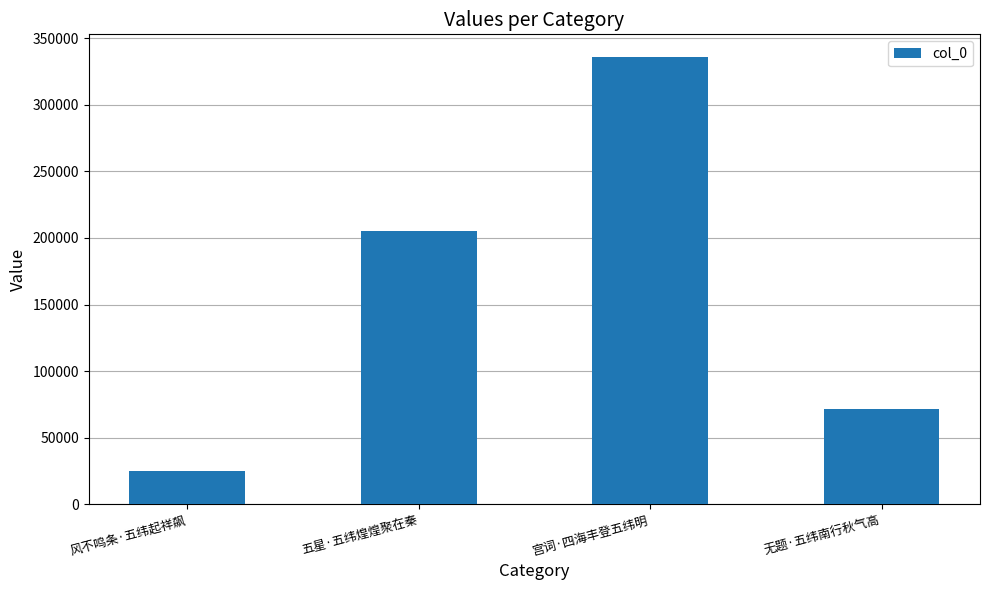

What is the difference between the second highest and minimum values?

180069